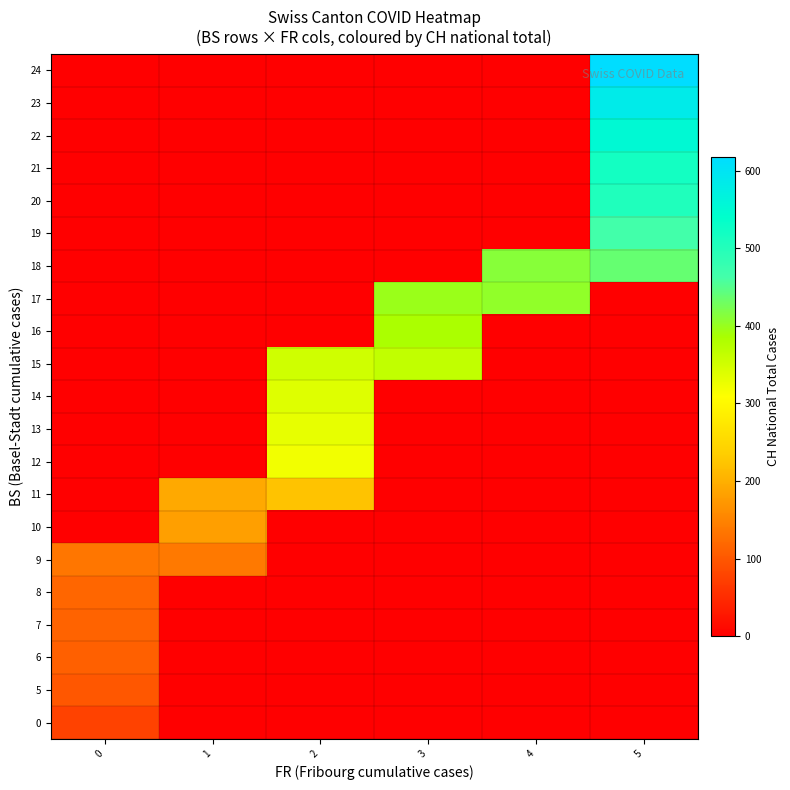

At which category is the sum across all series the highest?

5